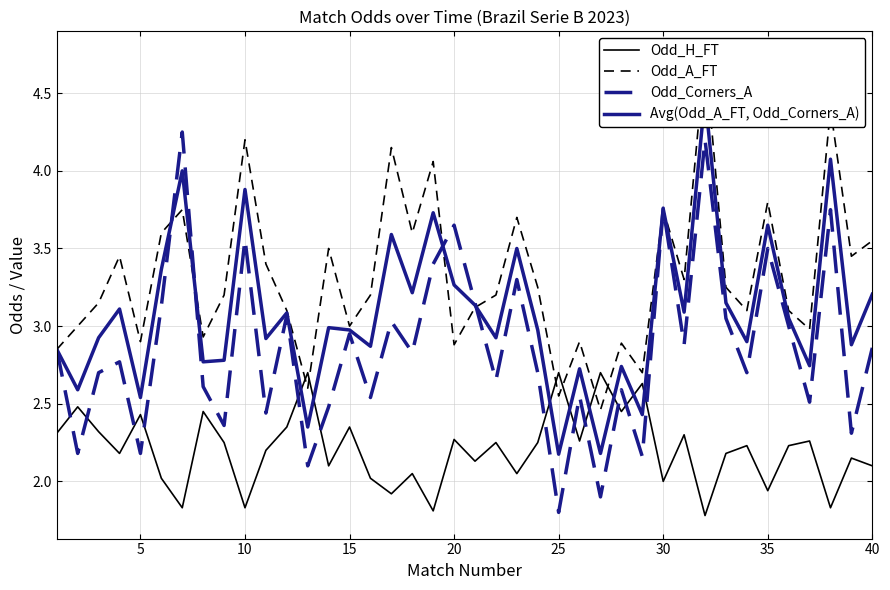

What is the maximum value shown in the chart?

4.8